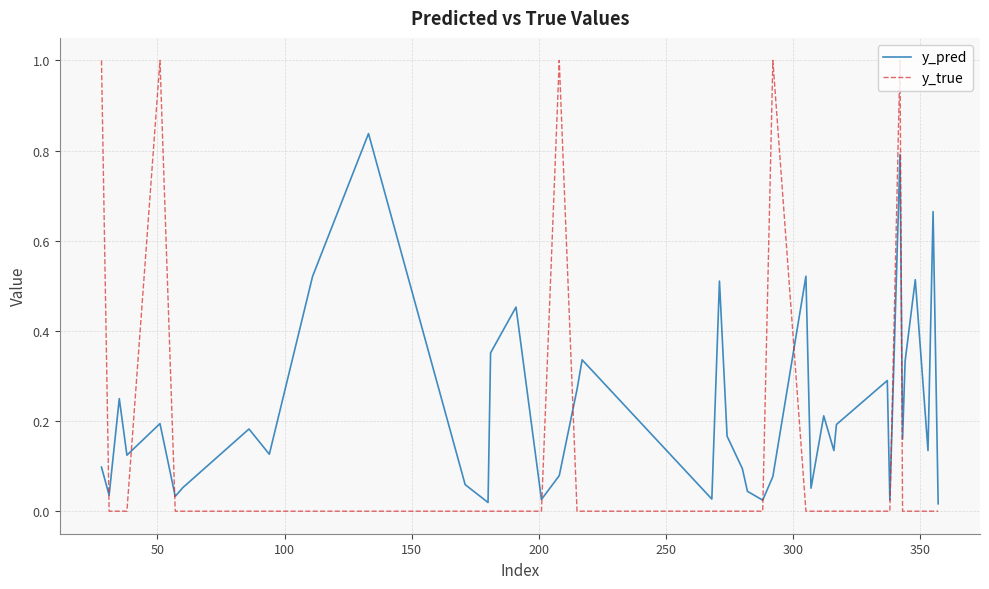

Rank the series by their average value, from lowest to highest.

y_true, y_pred